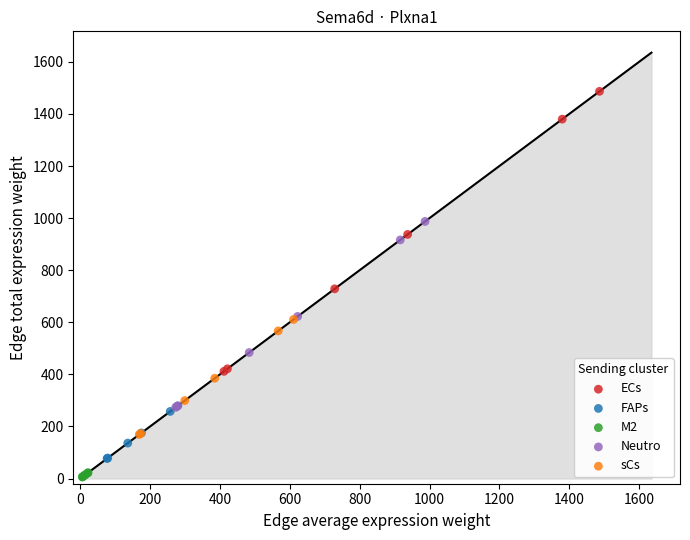

What are all the series names shown in the legend?

ECs, FAPs, M2, Neutro, sCs